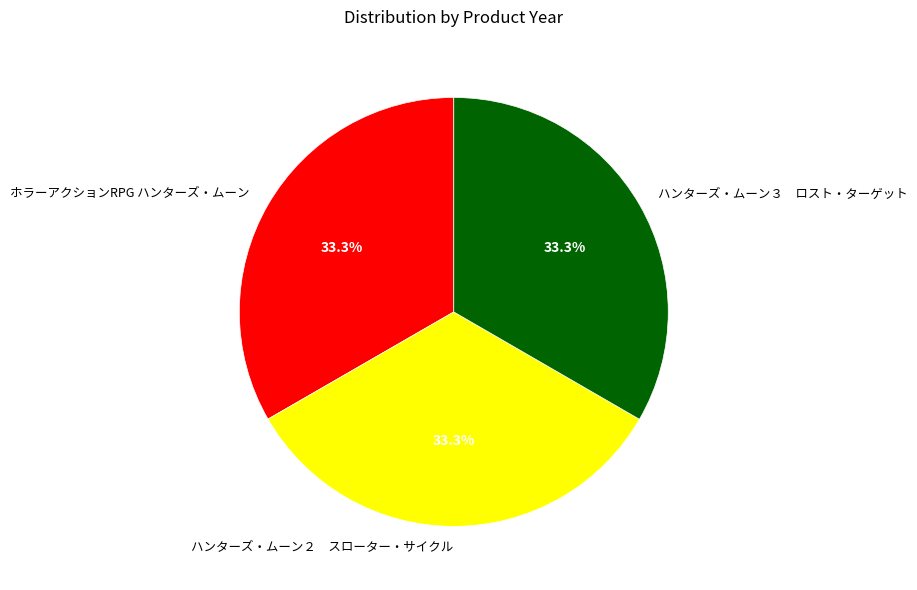

To the nearest percent, what is the average slice percentage?

33%